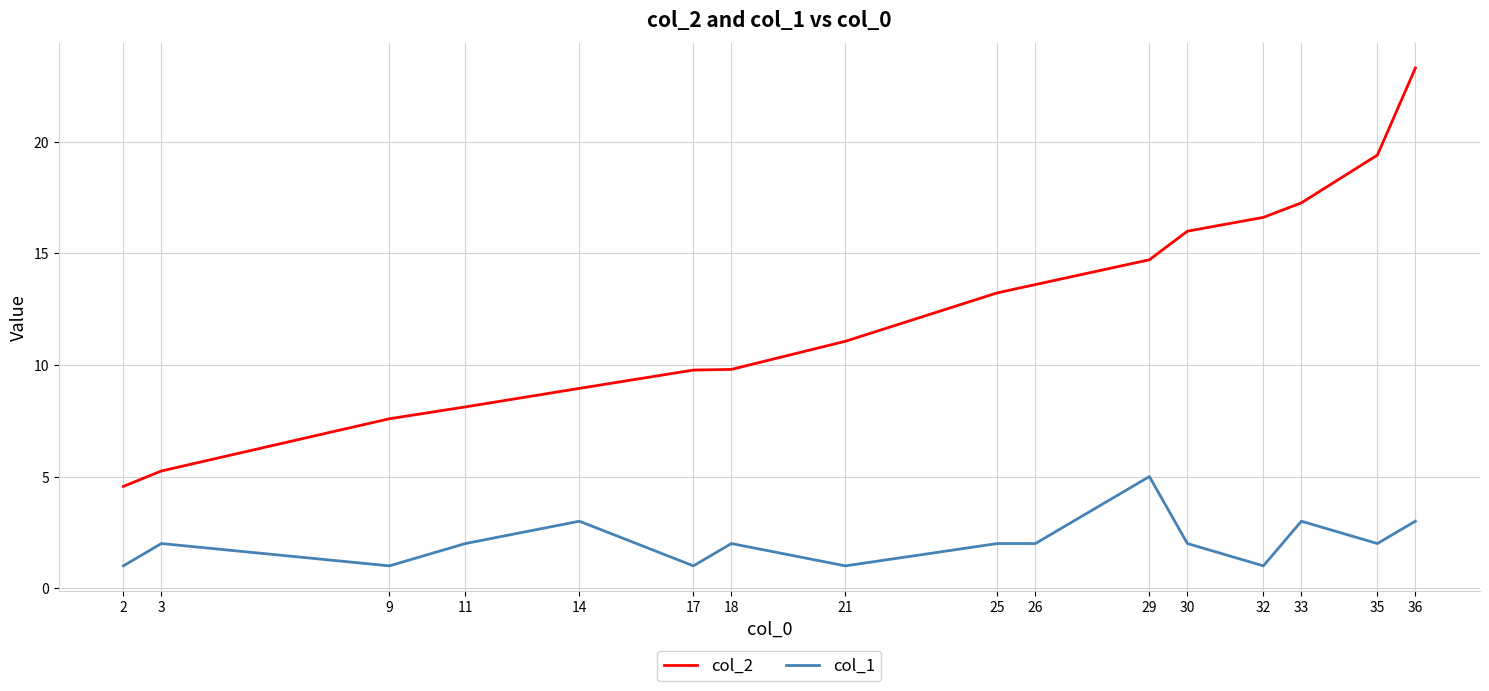

True or false: col_1 and col_2 cross at least once.

False